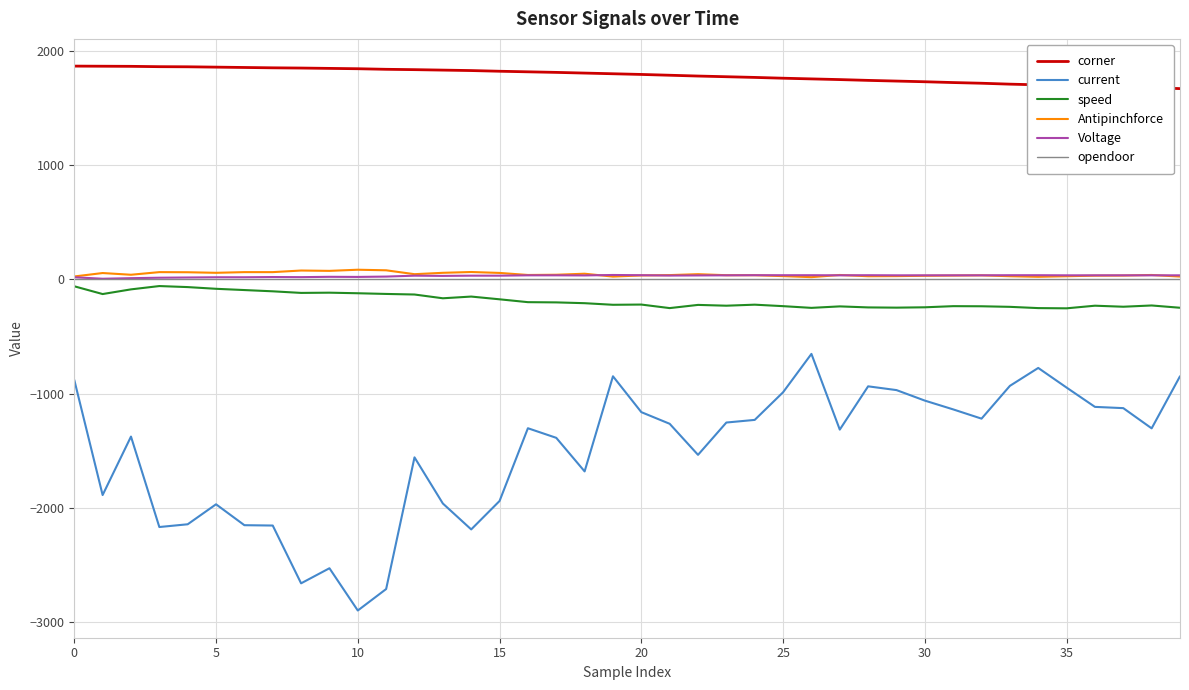

What is the smallest value displayed?

-2899